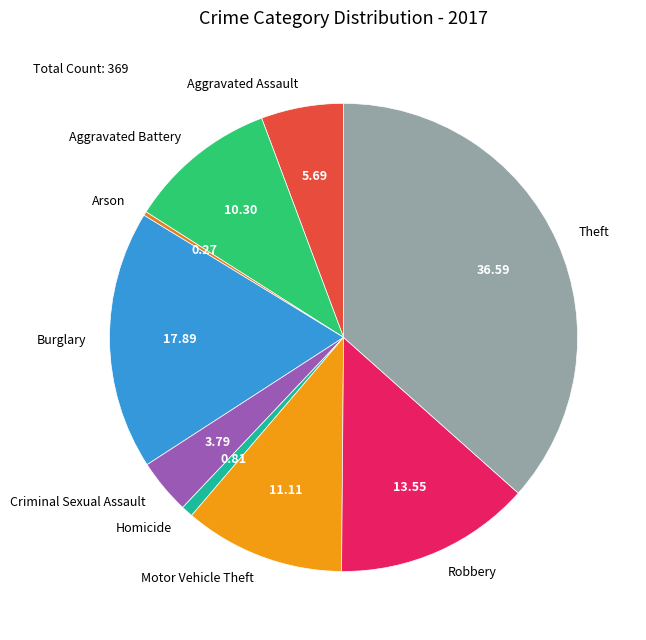

Which slice is the largest?

Theft